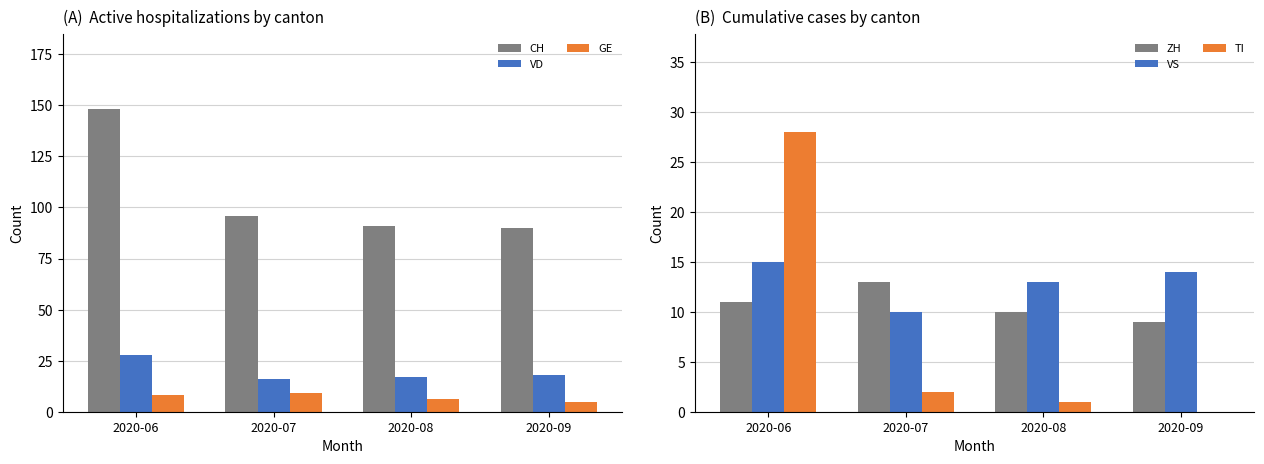

At 2020-06, list the series in order from largest to smallest.

CH, VD, TI, VS, ZH, GE